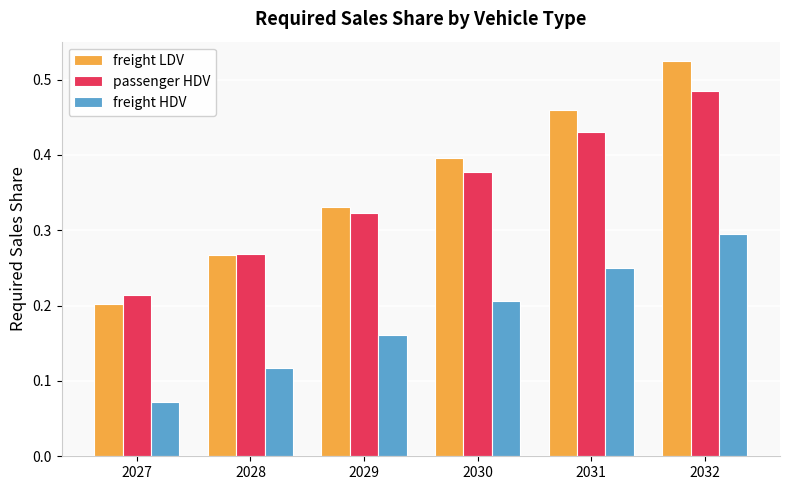

At which label is passenger HDV closest to 0?

2027